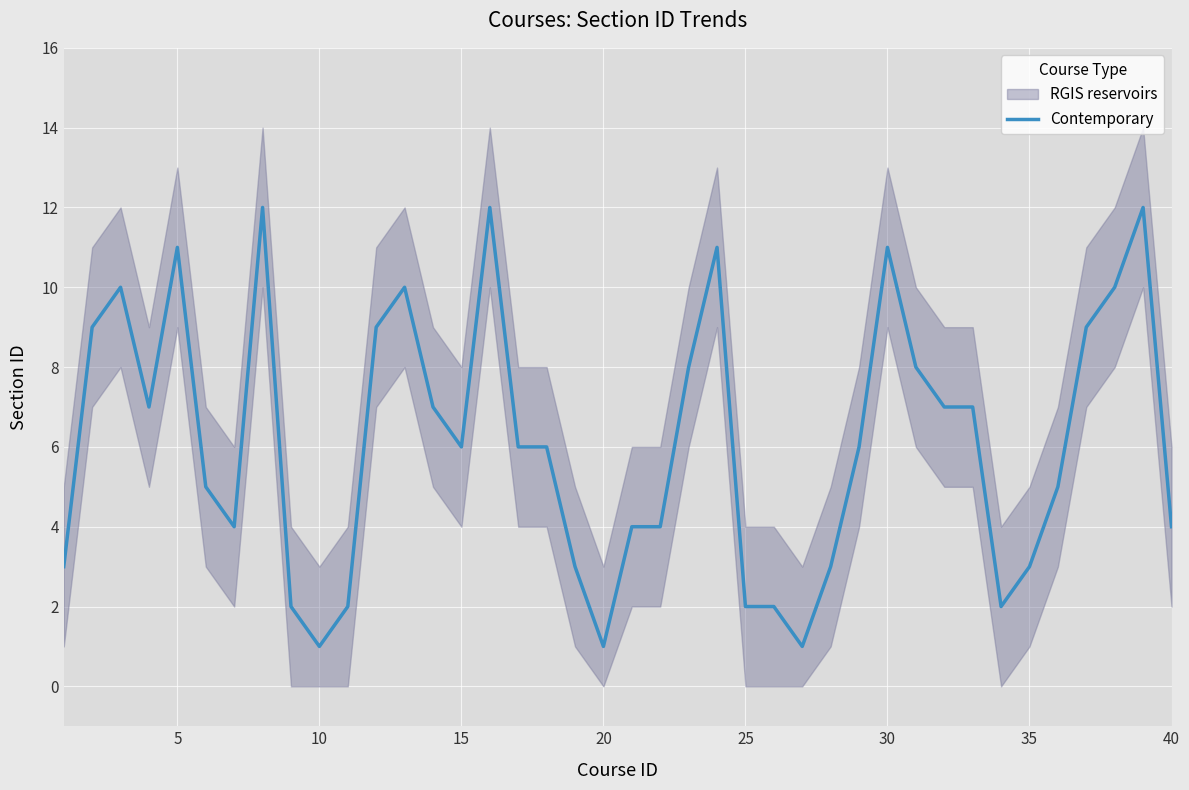

How many values exceed 6?

18